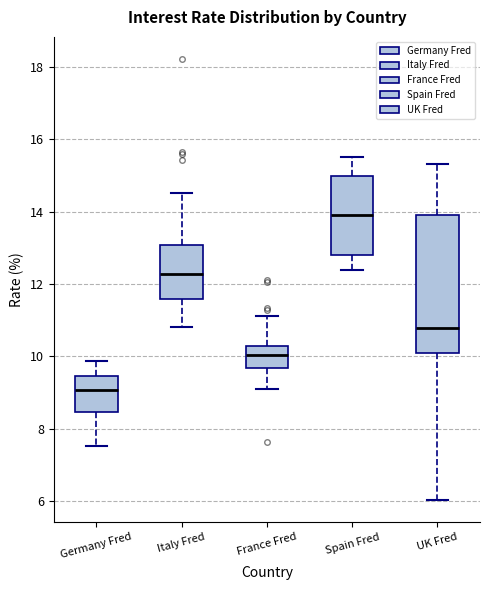

Reading left to right, transcribe this box plot: for each box, give where its median line is, the range the box spans, and where its two whiskers end, as read against the y-axis. The values are not printed on the chart, so give them approximately, as read against the axis.

Germany Fred: median 9.0, box 8.4 to 9.4, whiskers 7.6 to 9.8
Italy Fred: median 12.2, box 11.6 to 13.0, whiskers 10.8 to 14.6
France Fred: median 10.0, box 9.6 to 10.2, whiskers 9.0 to 11.2
Spain Fred: median 13.8, box 12.8 to 15.0, whiskers 12.4 to 15.4
UK Fred: median 10.8, box 10.0 to 14.0, whiskers 6.0 to 15.4